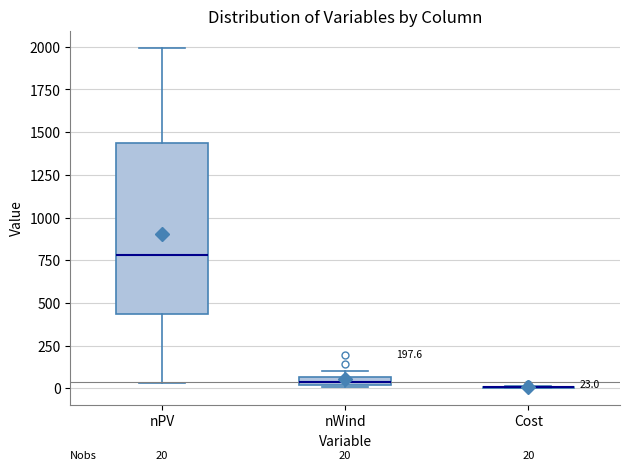

Which box is the tallest, from its lower edge to its upper edge?

nPV